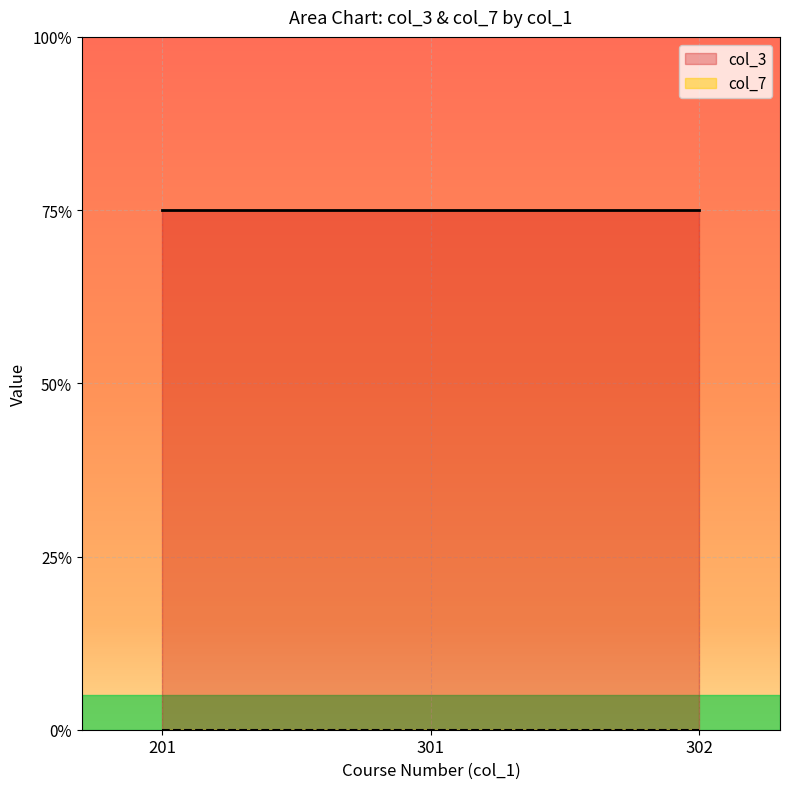

At which label does col_7 reach its peak?

201